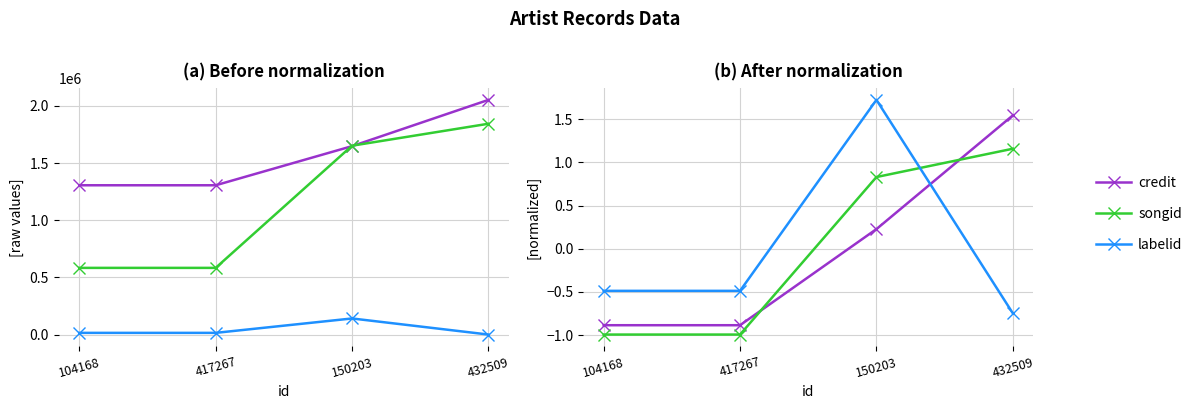

How many positive values does the songid series have?

2